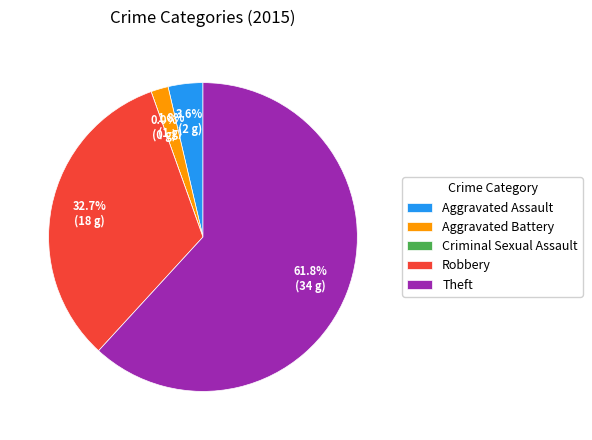

Does Theft represent more than half of the total?

Yes